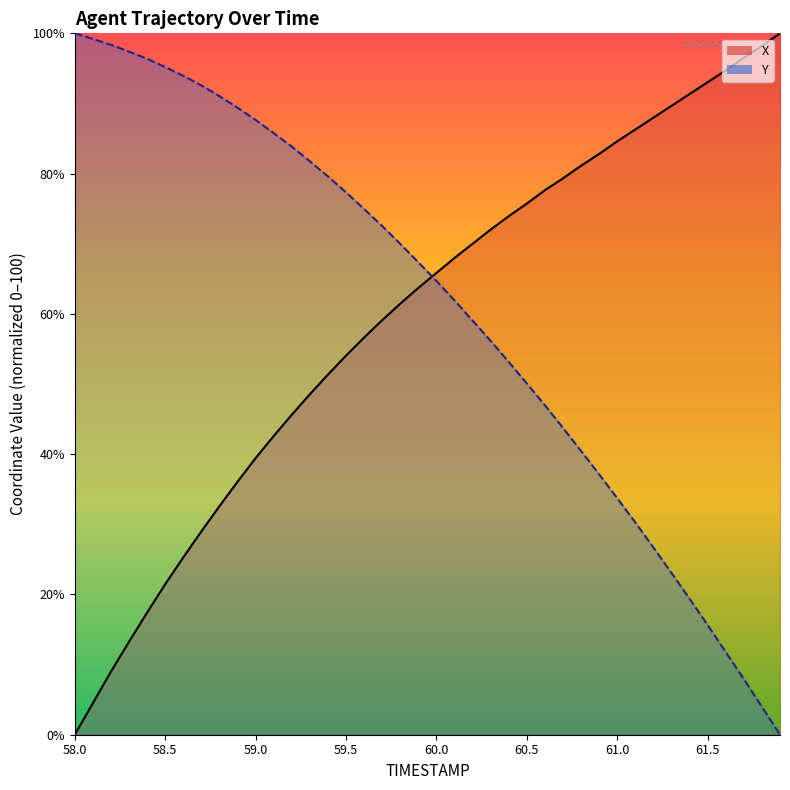

After their last crossing, which series has the higher values: Y or X?

X